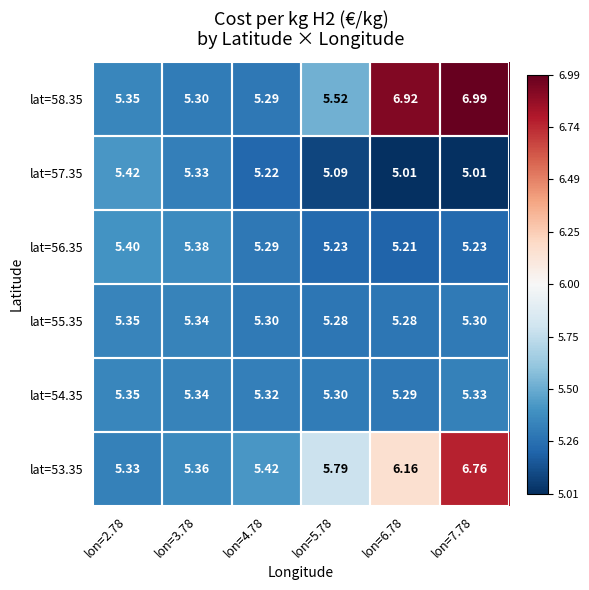

Is the value of lat=55.35 at lon=6.78 greater than the value of lat=53.35 at lon=6.78?

No